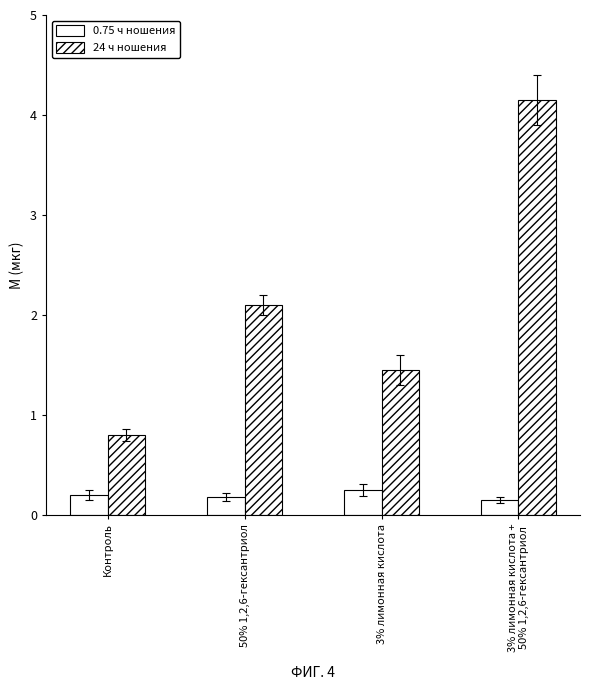

What is the difference between the maximum and minimum values in the 0.75 ч ношения series?

0.1